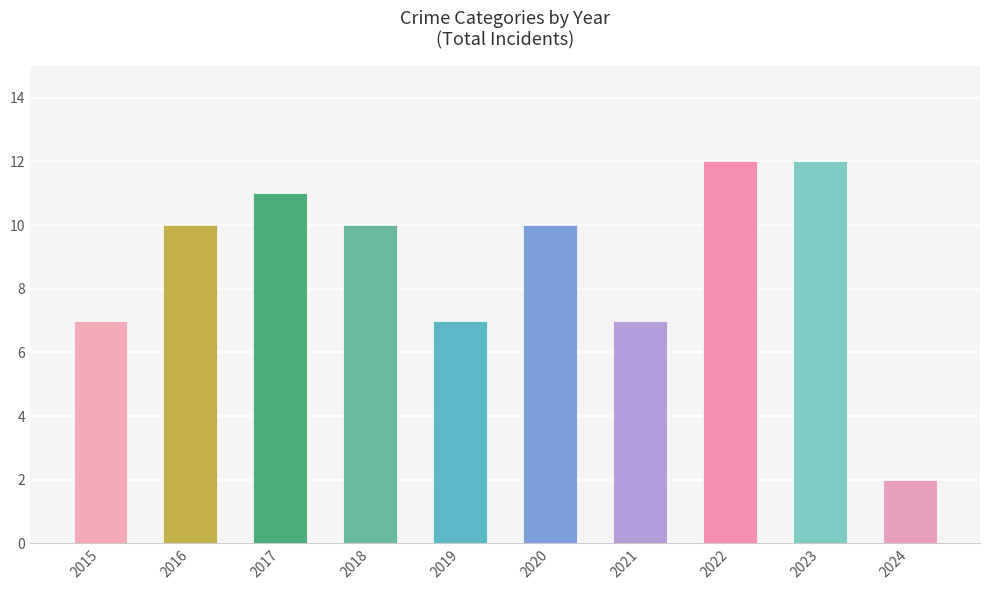

Which series has the widest spread of values?

Total